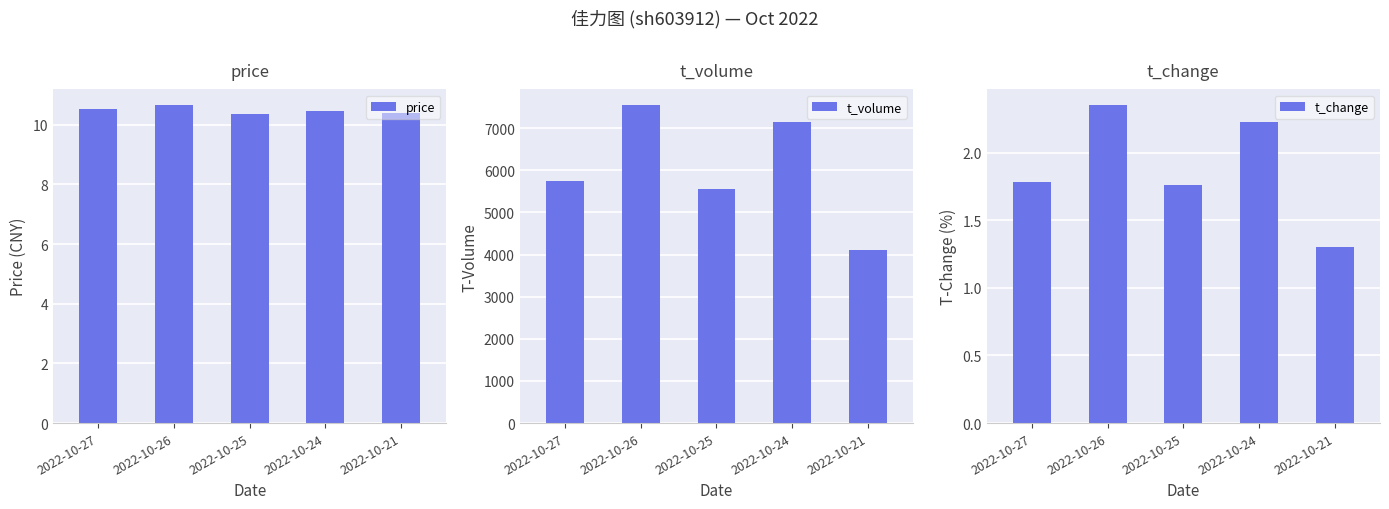

Which series has the largest total across all categories?

t_volume